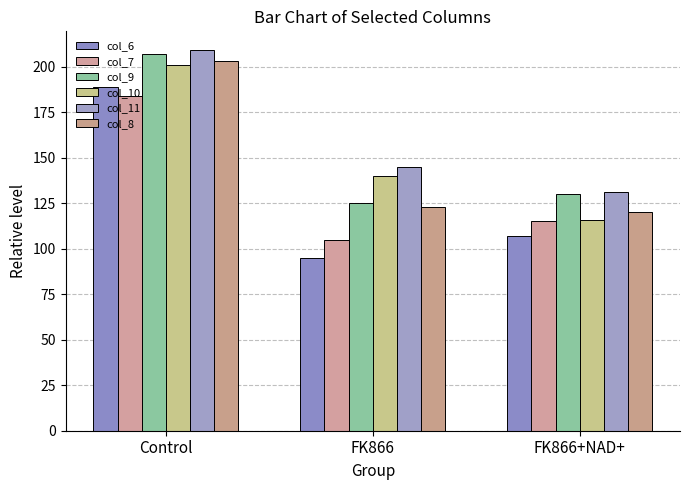

Is it true that col_6 equals 107 at FK866+NAD+?

True